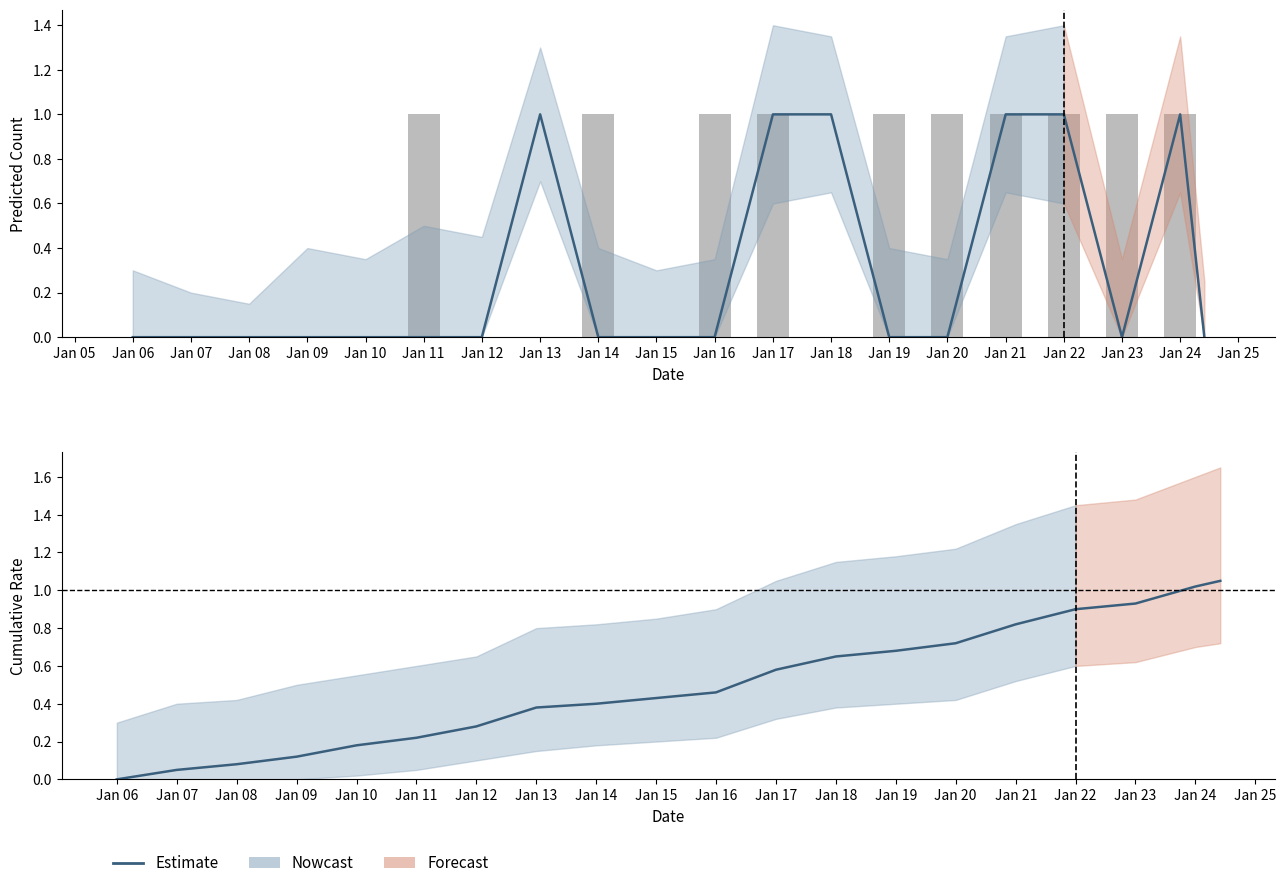

Is it true that Cumulative_lower equals 0.3 at 12?

False